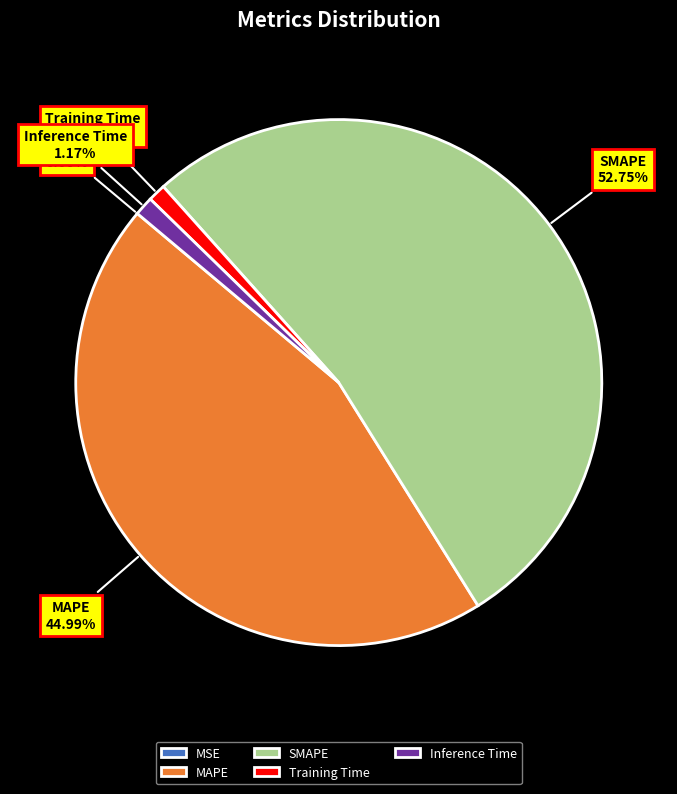

To the nearest percent, what percentage of the pie is SMAPE?

53%